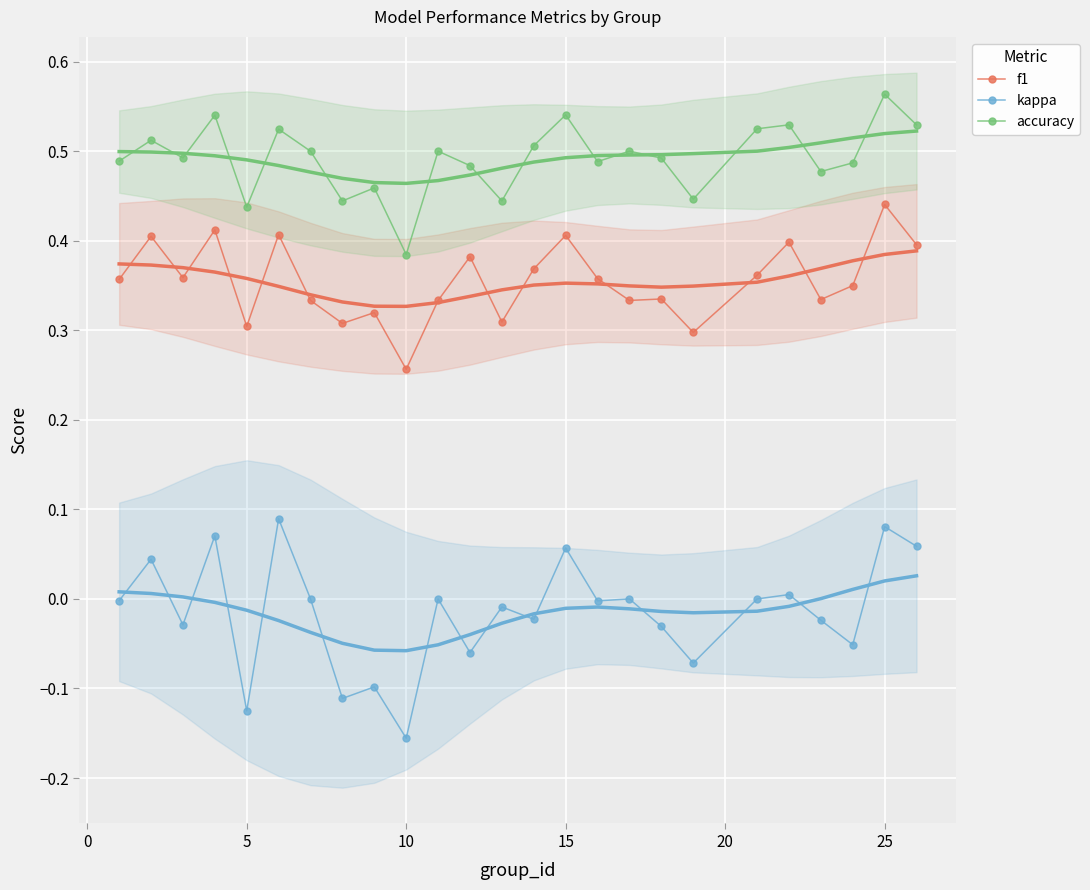

Is this an area chart (filled region under the line)?

No